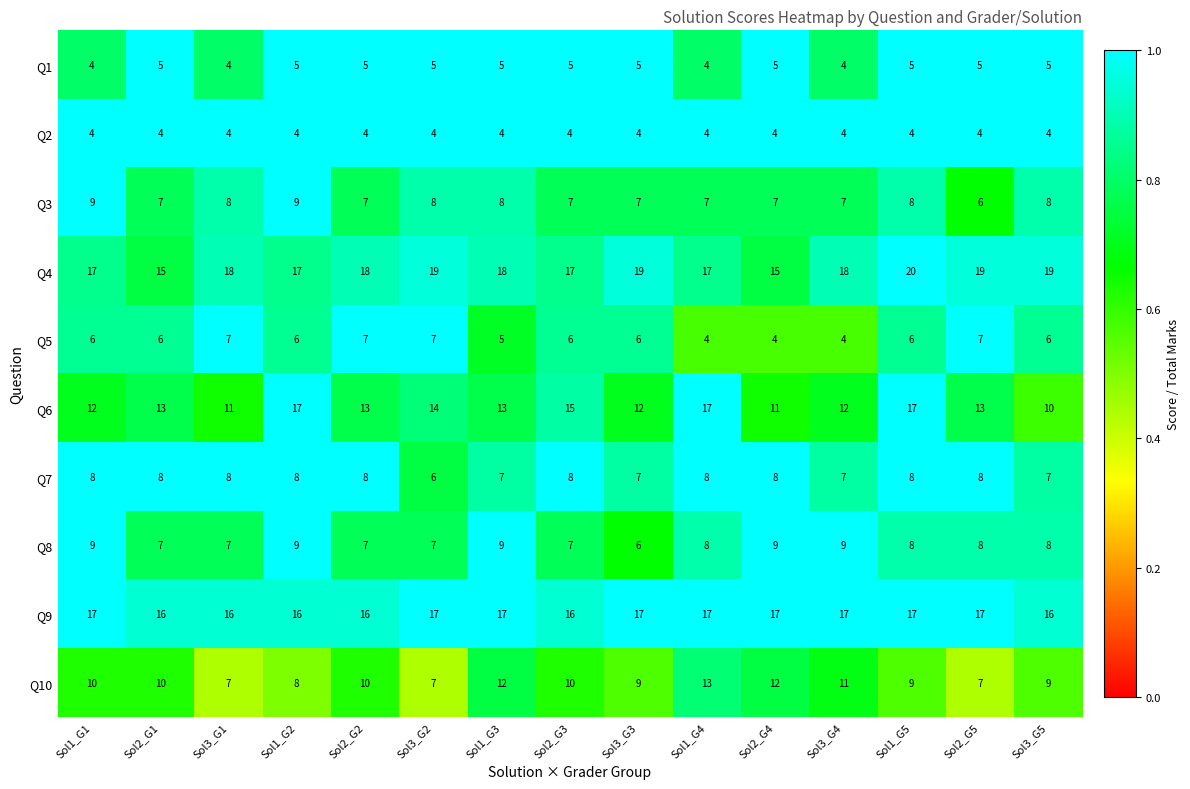

Is it true that Q4 equals 17 at Sol2_G3?

True